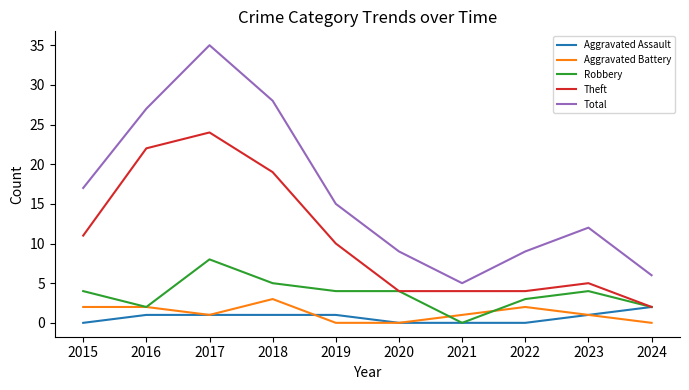

Which series changed the most between 2019 and 2023?

Theft